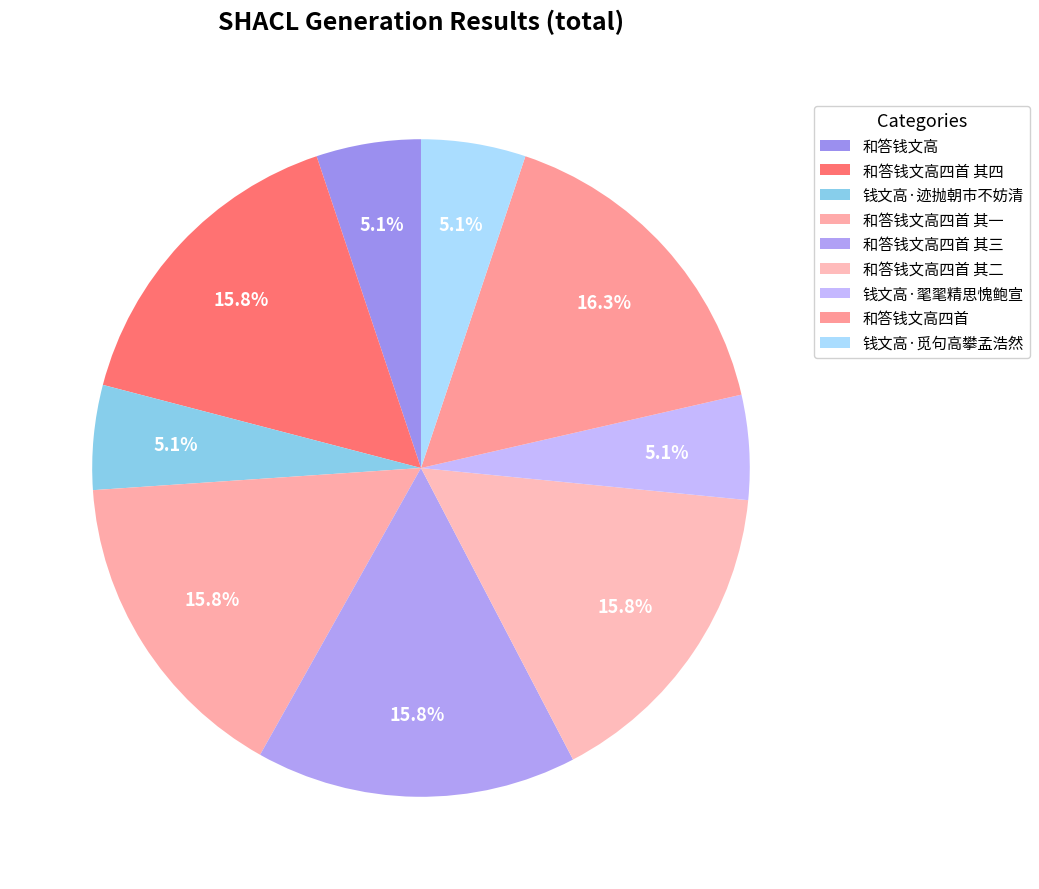

How many slices are in this pie chart?

9